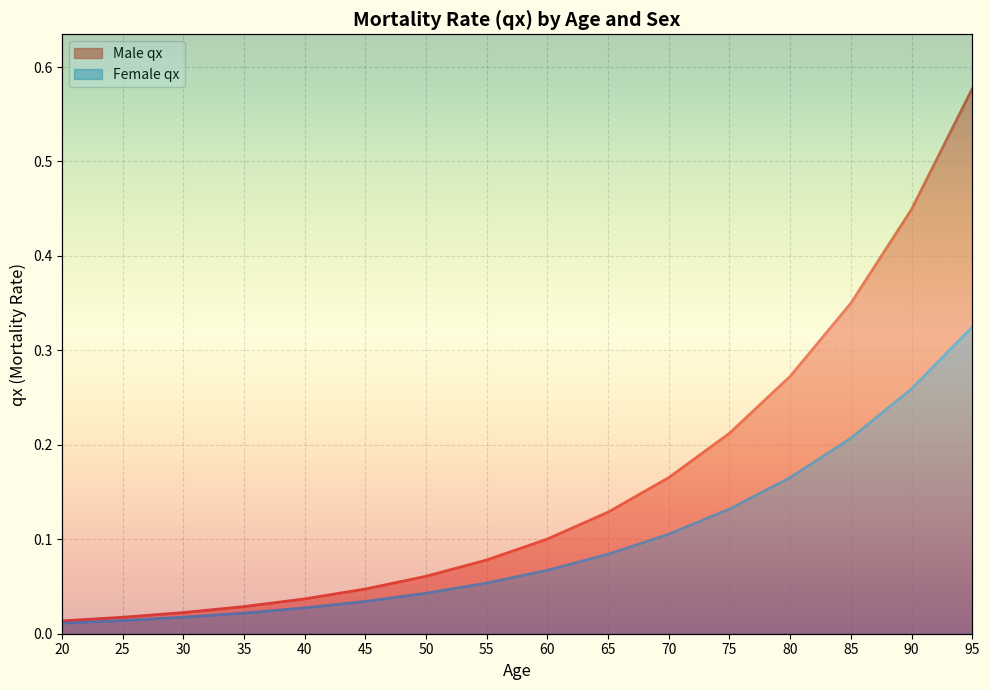

What are all the series names shown in the legend?

Male qx, Female qx